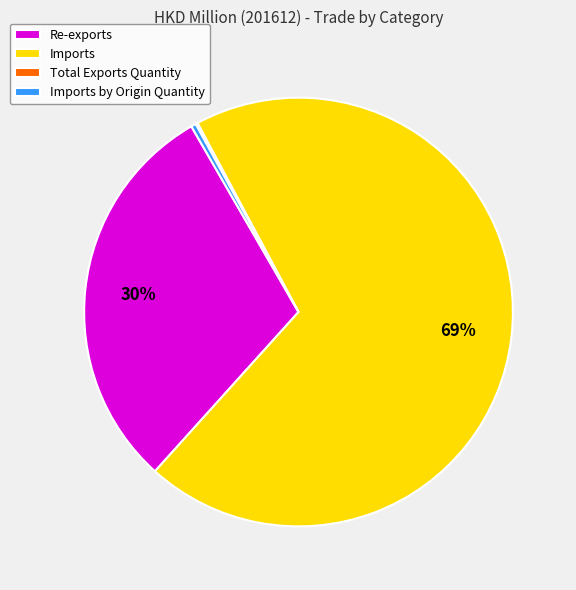

What is the largest slice in the pie chart?

Imports